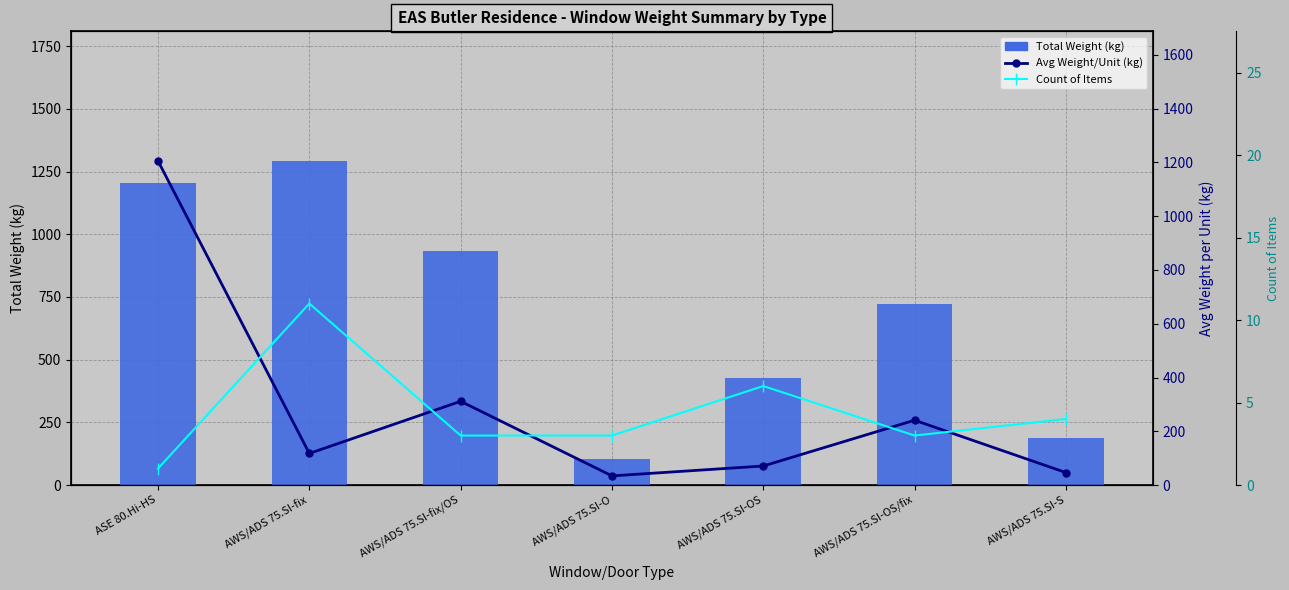

Rank the series at AWS/ADS 75.SI-OS/fix from lowest to highest value.

Count of Items, Avg Weight/Unit (kg), Total Weight (kg)